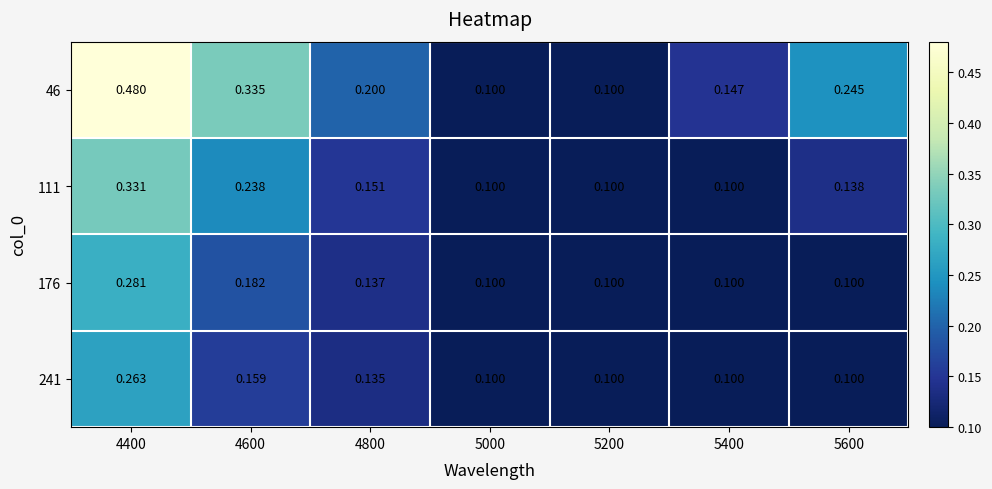

Is the value of 241 at 4800 greater than the value of 111 at 5600?

No